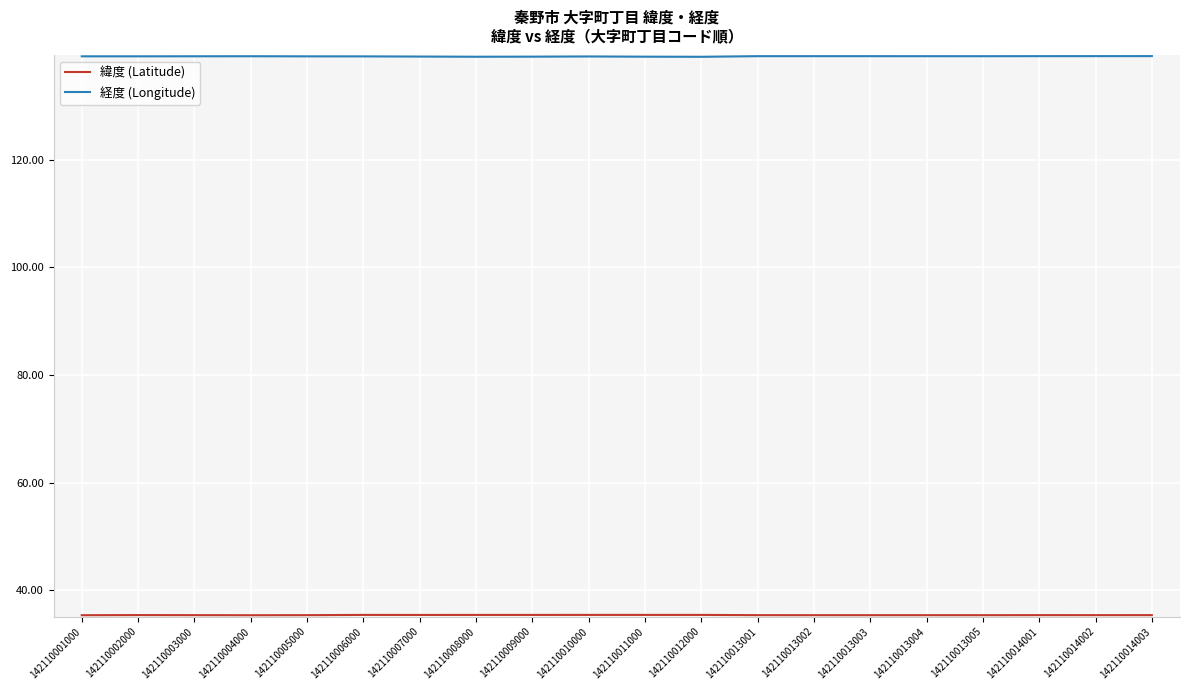

What is the smallest value displayed?

35.4